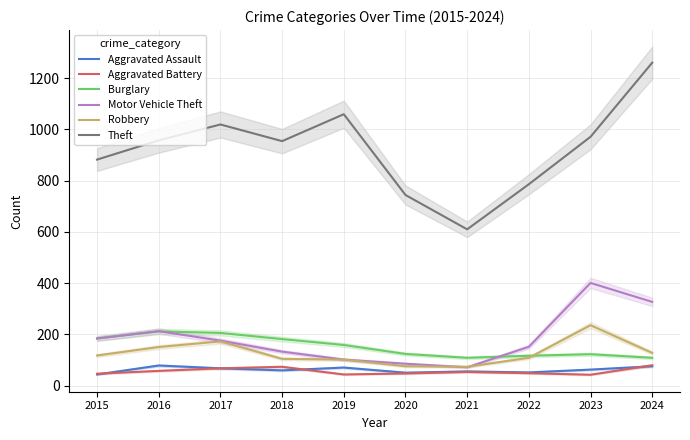

Does the chart have visible grid lines?

Yes